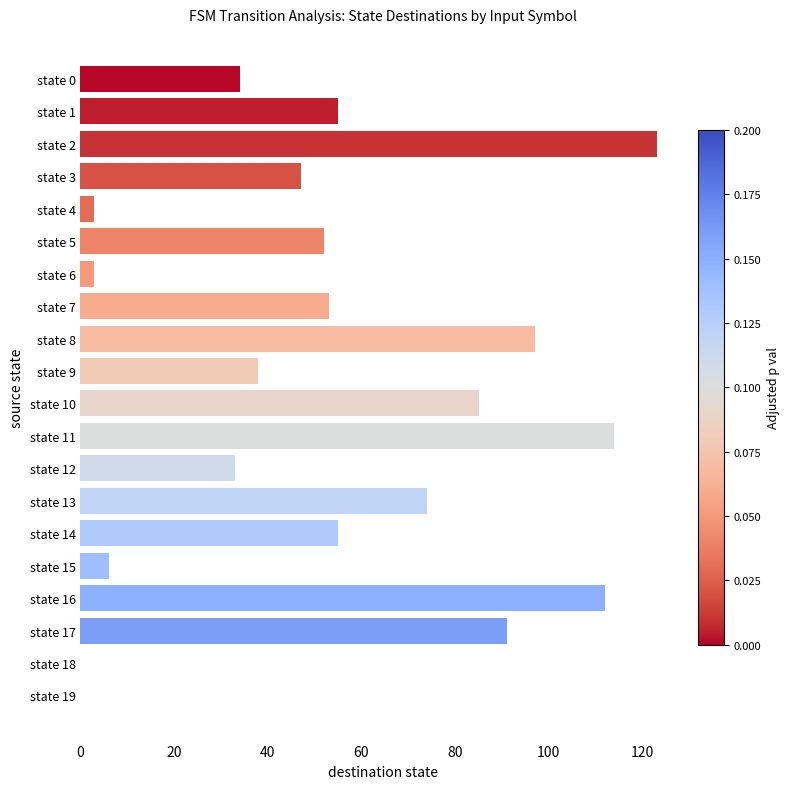

What is the sum of all values?

1075